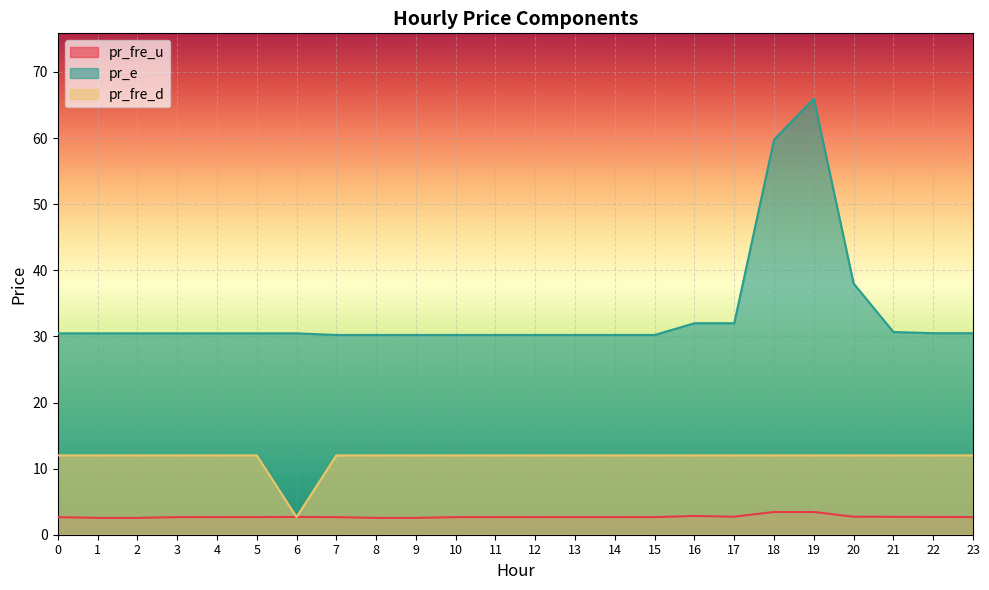

Which series has the widest spread of values?

pr_e